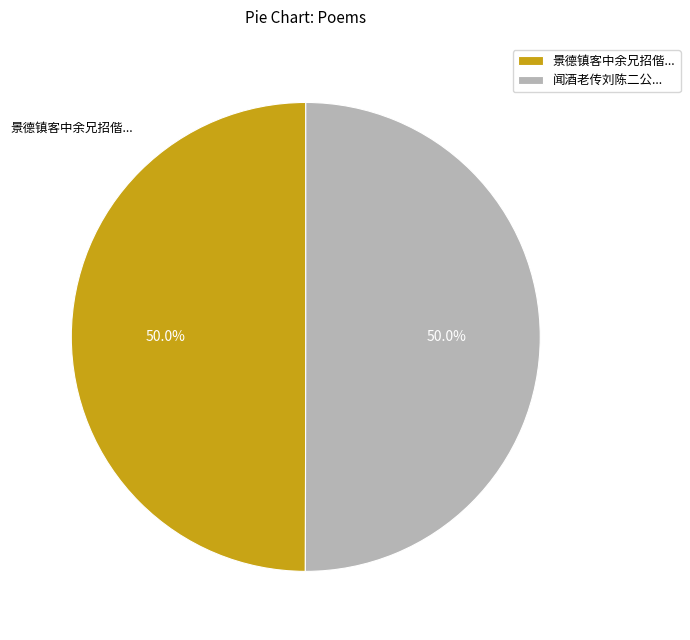

What is the ratio of the value at 闻酒老传刘陈二公... to the value at 景德镇客中余兄招偕...?

1.0